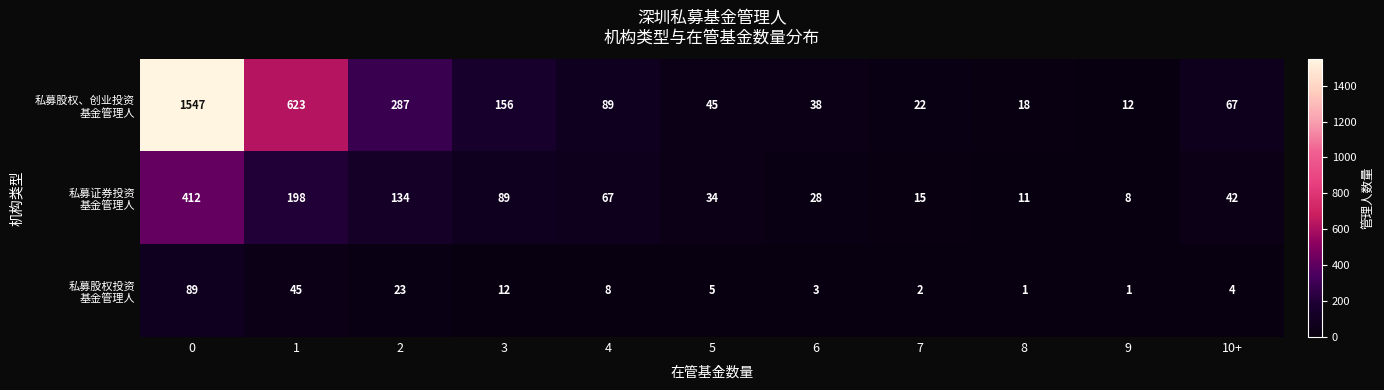

What is the difference between the highest and lowest values at 10+?

63